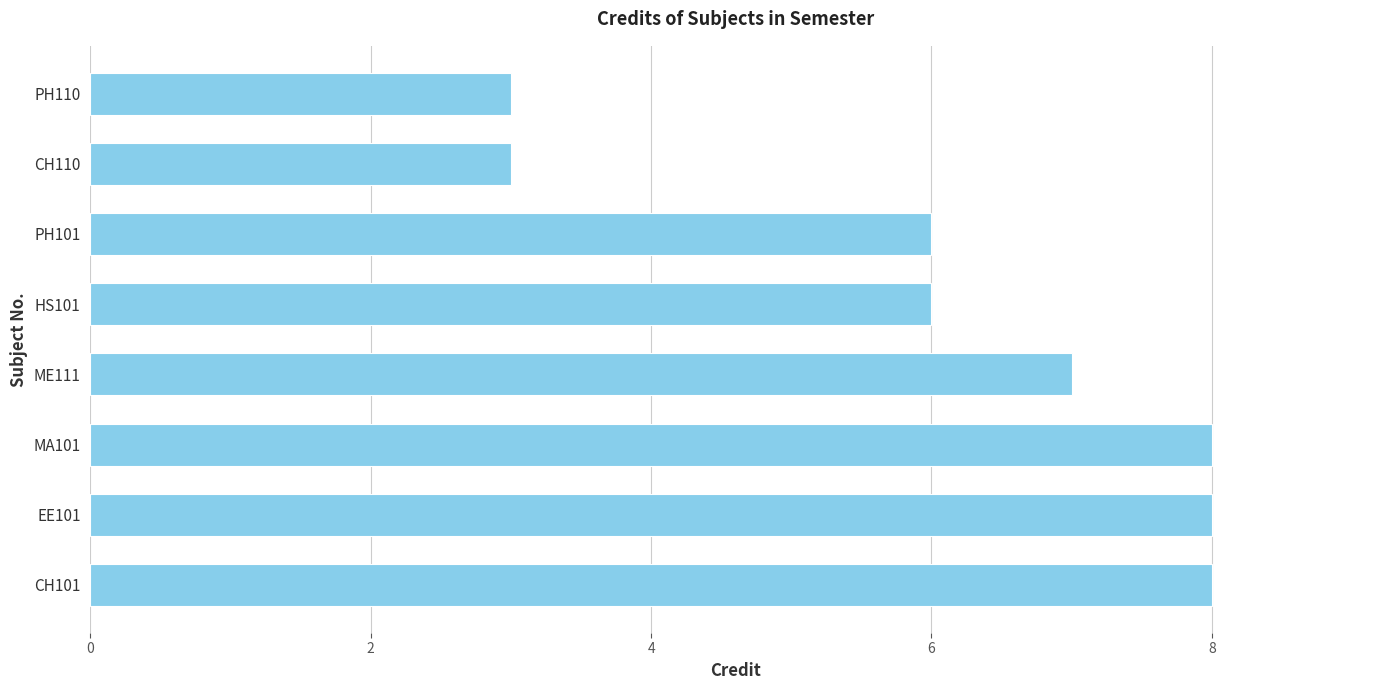

How many bars are there in total?

8